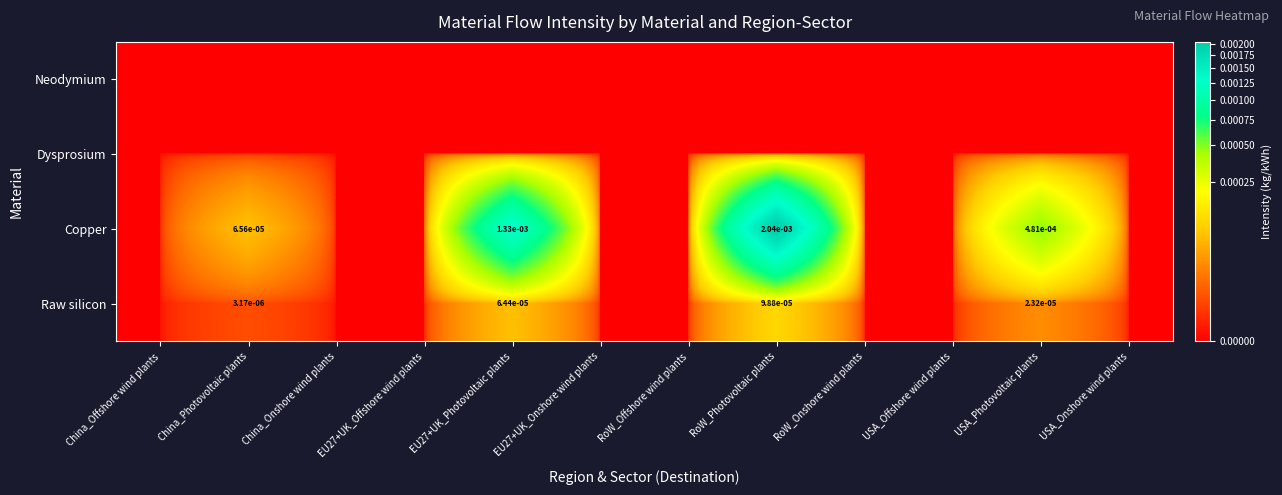

Is the value of Raw silicon at China_Photovoltaic plants greater than the value of Copper at EU27+UK_Photovoltaic plants?

No